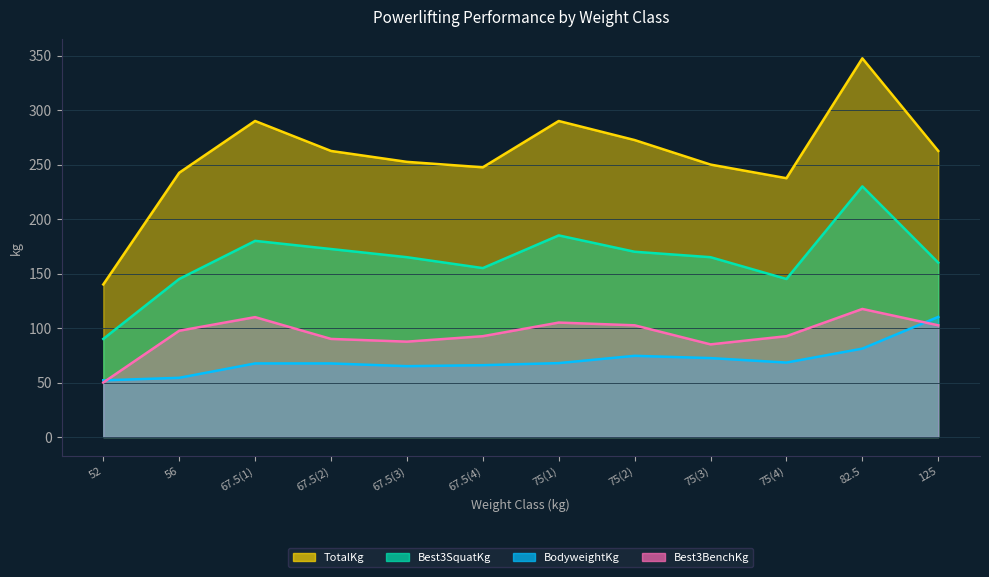

True or false: Best3BenchKg and BodyweightKg intersect in this chart.

True